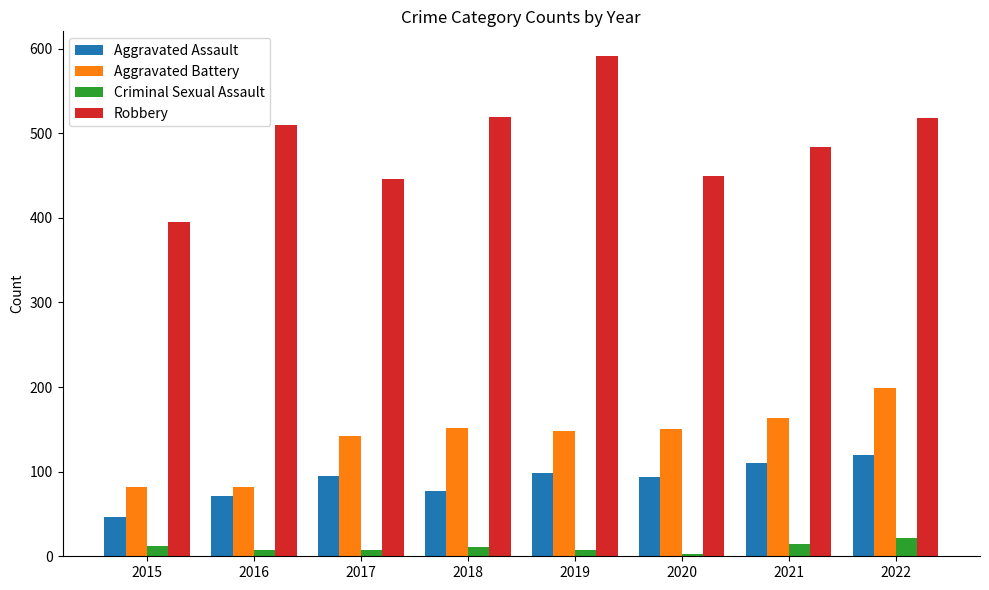

What is the total value across all series at 2021?

771